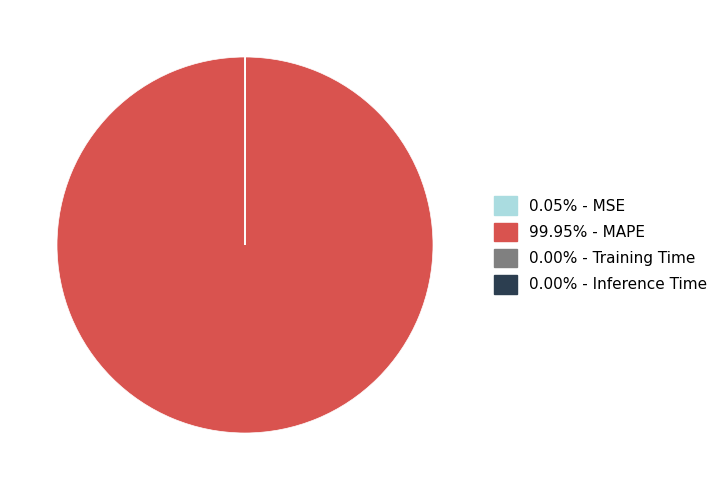

Is 99.95% - MAPE the majority of the pie?

Yes